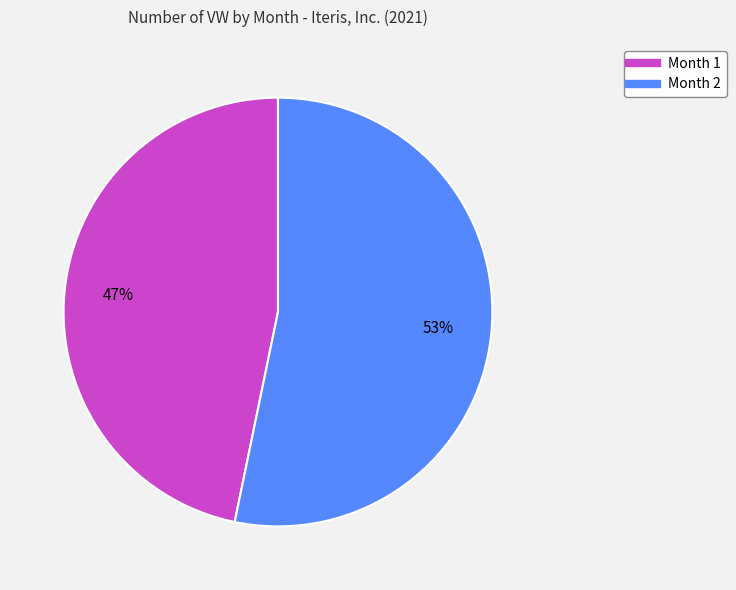

Which category has the biggest portion of the pie?

Month 2